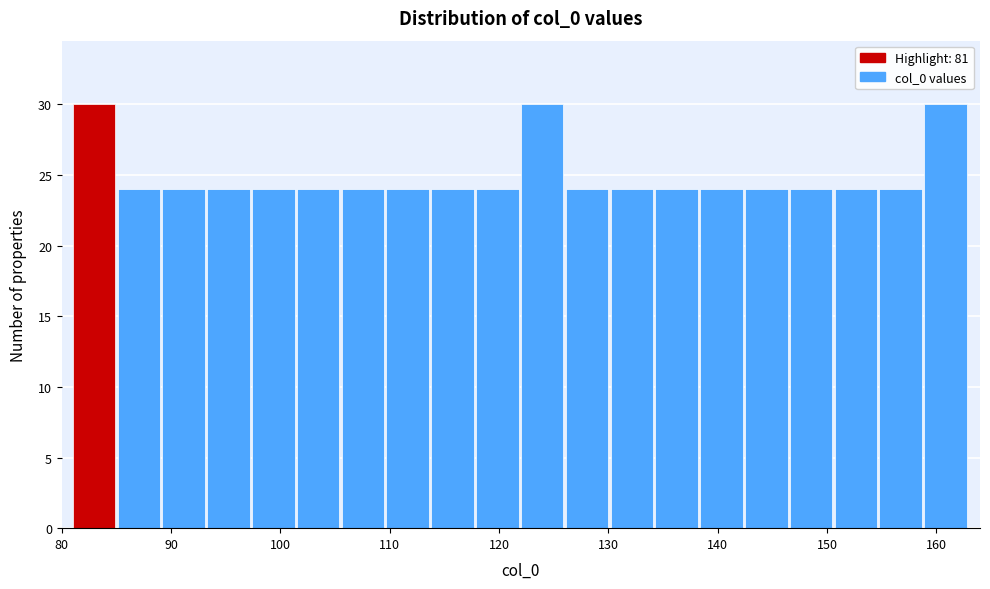

Reading left to right, list every bar in this chart as the range it spans on the x-axis followed by its height. Neither the bar edges nor the heights are printed on the chart, so give them approximately, as read against the axes.

81.0 to 85.1: 30
85.1 to 89.2: 24
89.2 to 93.3: 24
93.3 to 97.4: 24
97.4 to 101.5: 24
101.5 to 105.6: 24
105.6 to 109.7: 24
109.7 to 113.8: 24
113.8 to 117.9: 24
117.9 to 122.0: 24
122.0 to 126.1: 30
126.1 to 130.2: 24
130.2 to 134.3: 24
134.3 to 138.4: 24
138.4 to 142.5: 24
142.5 to 146.6: 24
146.6 to 150.7: 24
150.7 to 154.8: 24
154.8 to 158.9: 24
158.9 to 163.0: 30